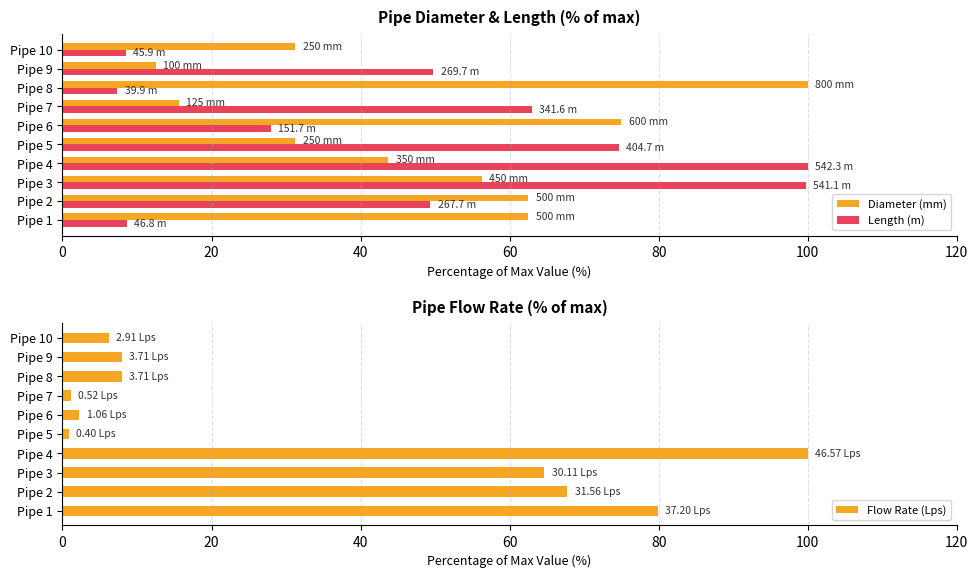

What is the sum of the Length (m) values at Pipe 4 and Pipe 10?

108.5